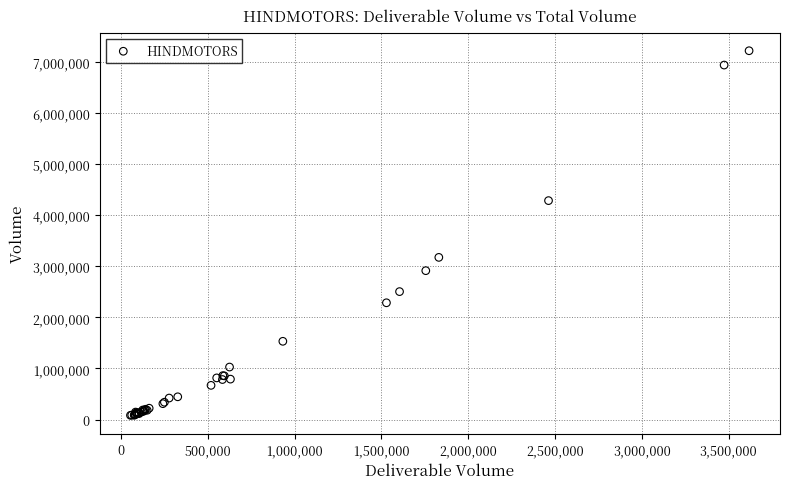

What Y value in the scatter plot is closest to 3652164?

3175471